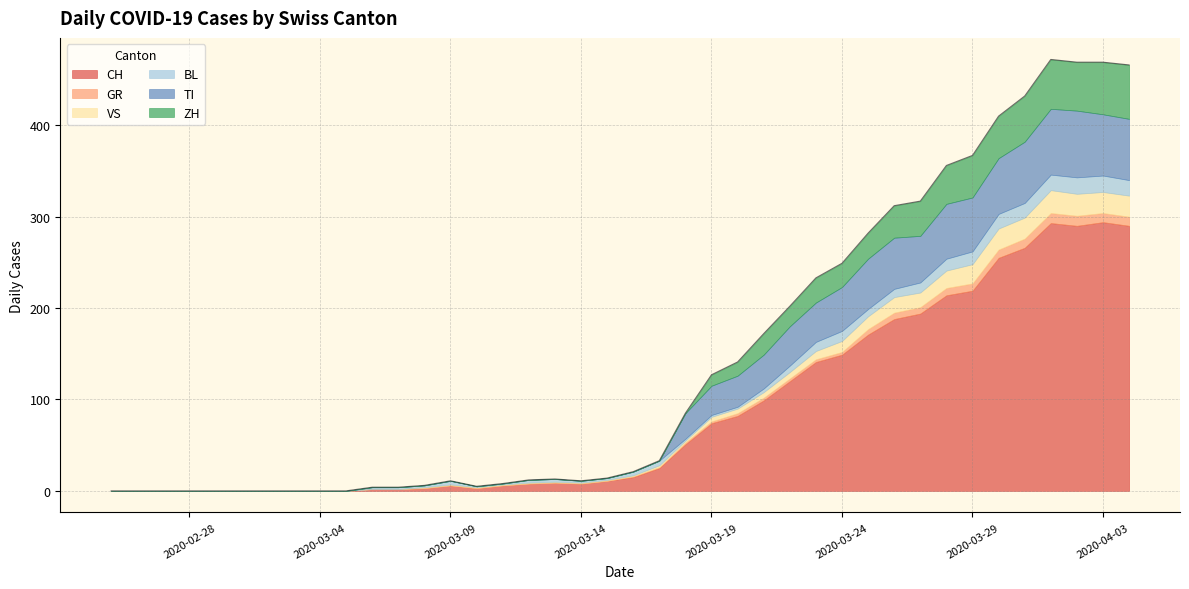

Which series has the largest total across all categories?

CH